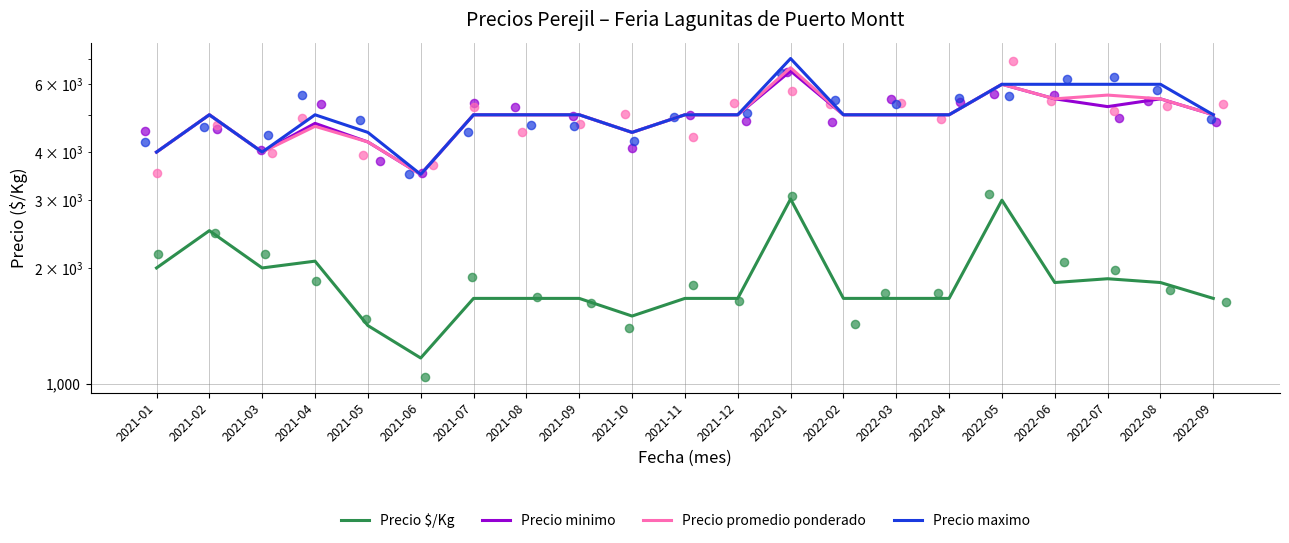

At which category is the sum across all series the highest?

2022-01